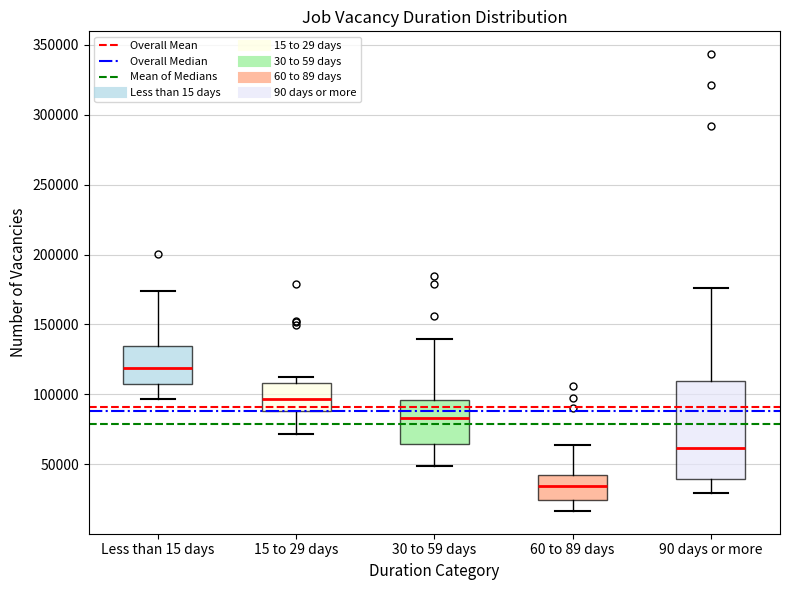

Reading left to right, read every box against the y-axis: the position of its median line, the range the box covers, and the ends of its whiskers. The values are not printed on the chart, so give them approximately, as read against the axis.

Less than 15 days: median 120000, box 110000 to 135000, whiskers 95000 to 175000
15 to 29 days: median 95000, box 90000 to 110000, whiskers 70000 to 110000 (just above the box's upper edge)
30 to 59 days: median 85000, box 65000 to 95000, whiskers 50000 to 140000
60 to 89 days: median 35000, box 25000 to 40000, whiskers 15000 to 65000
90 days or more: median 60000, box 40000 to 110000, whiskers 30000 to 175000